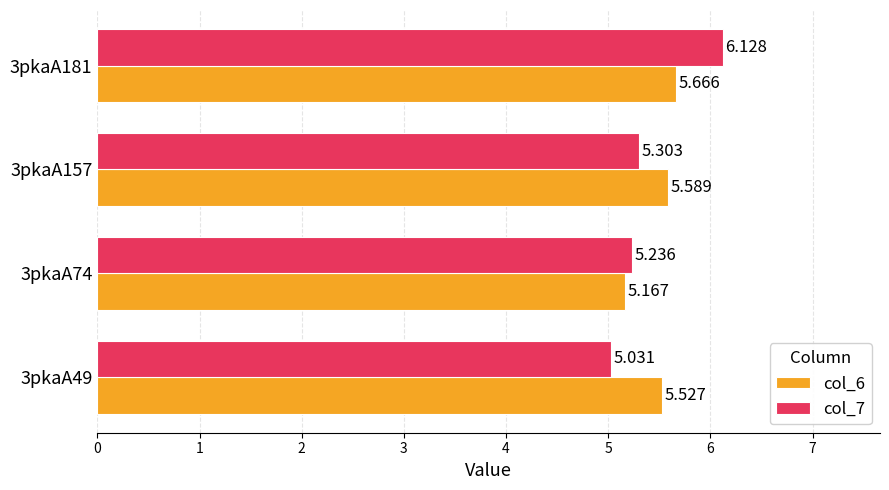

Is the value of col_7 at 3pkaA157 greater than the value of col_6 at 3pkaA74?

Yes